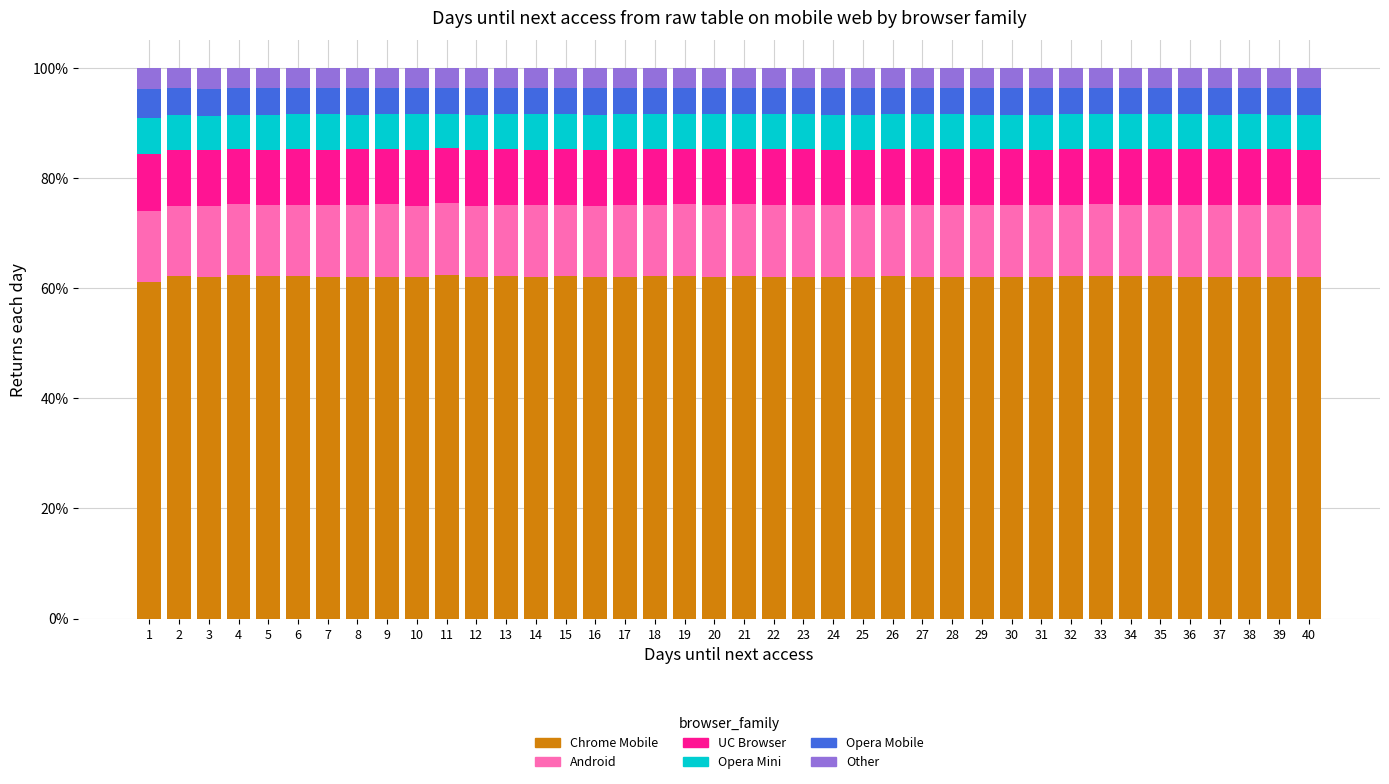

What is the highest value of the Chrome Mobile series?

62.4